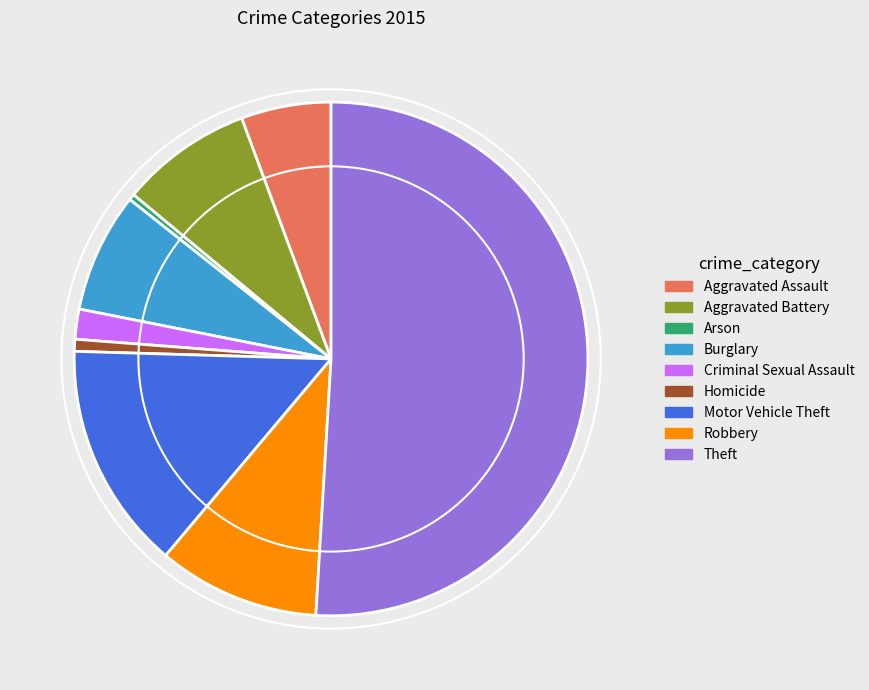

What is the largest slice in the pie chart?

Theft